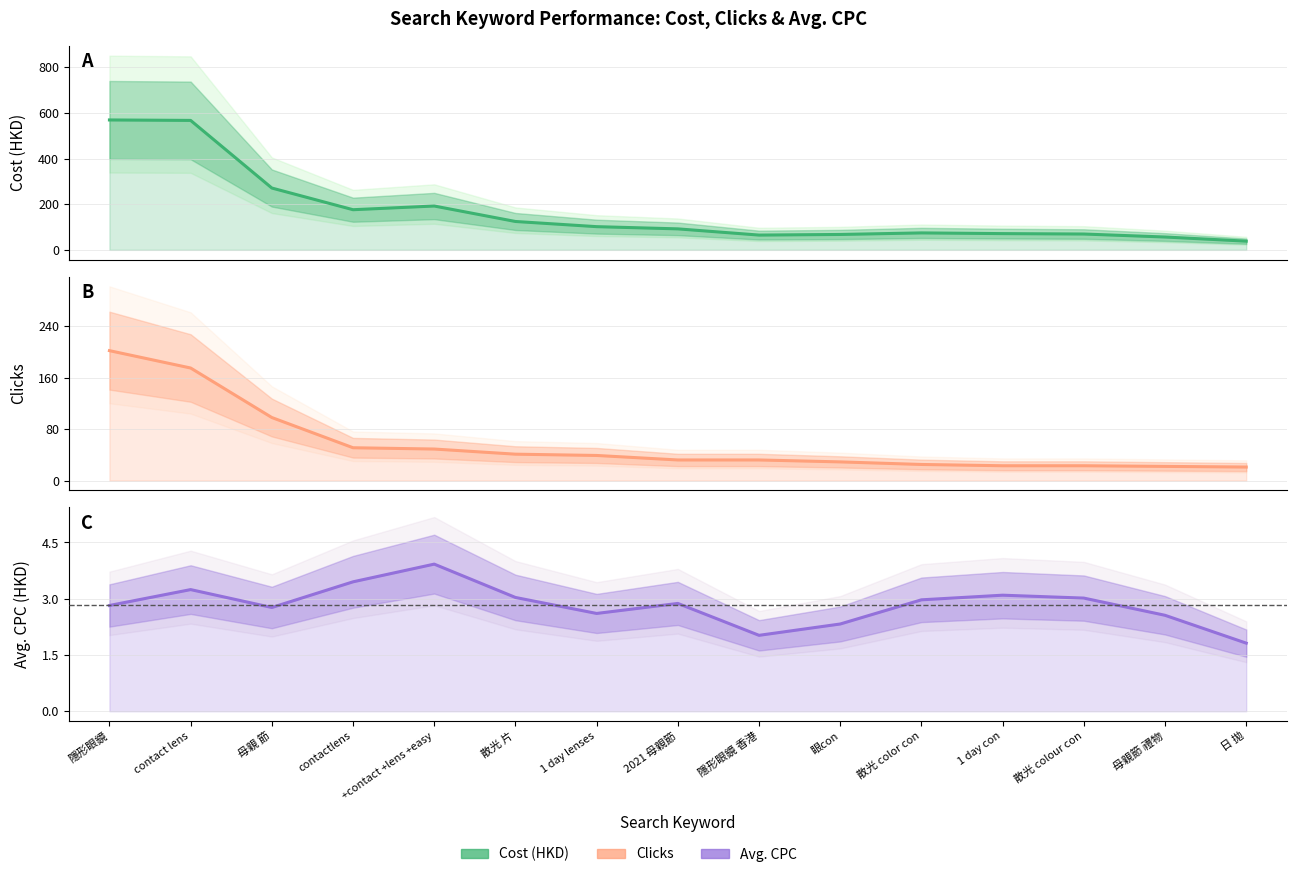

True or false: Avg. CPC has more than 1 interior local peaks.

True